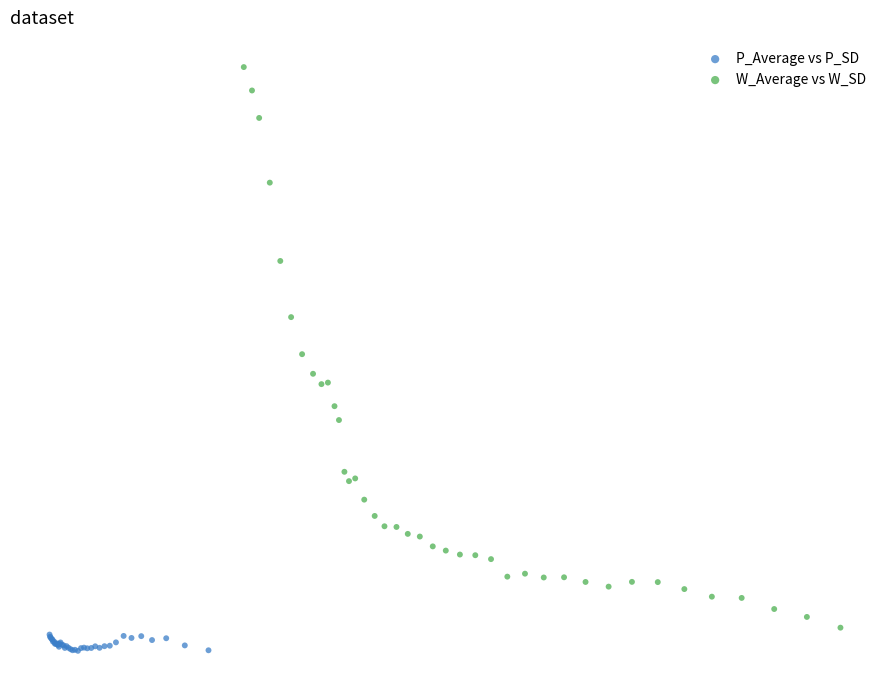

Which series contains the lowest Y value?

P_Average vs P_SD